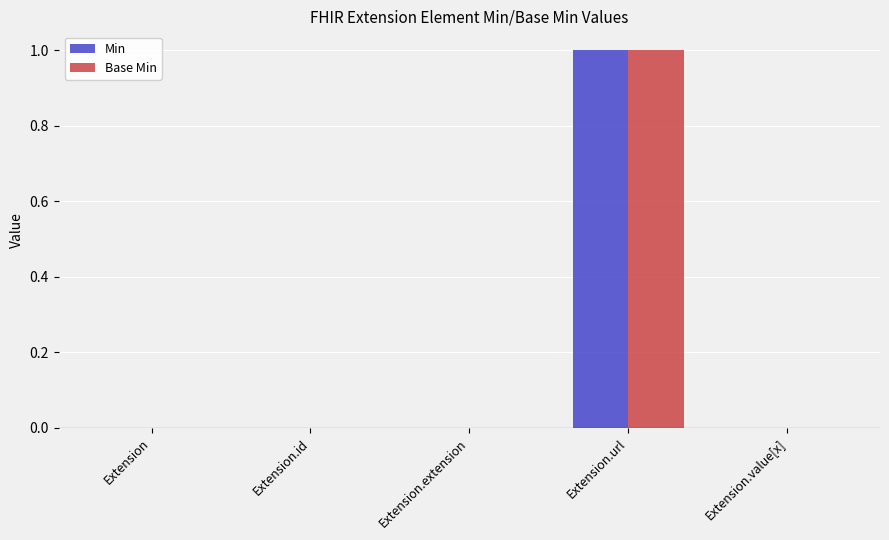

True or false: Base Min has a value of 0 at Extension.extension.

True